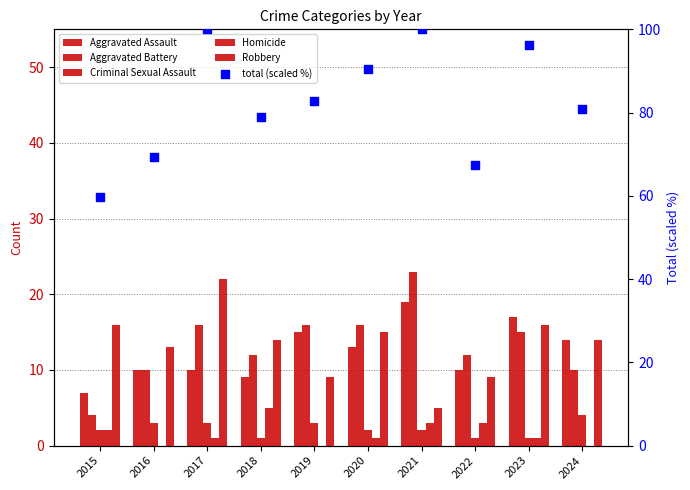

Which series has the largest total across all categories?

total (scaled %)